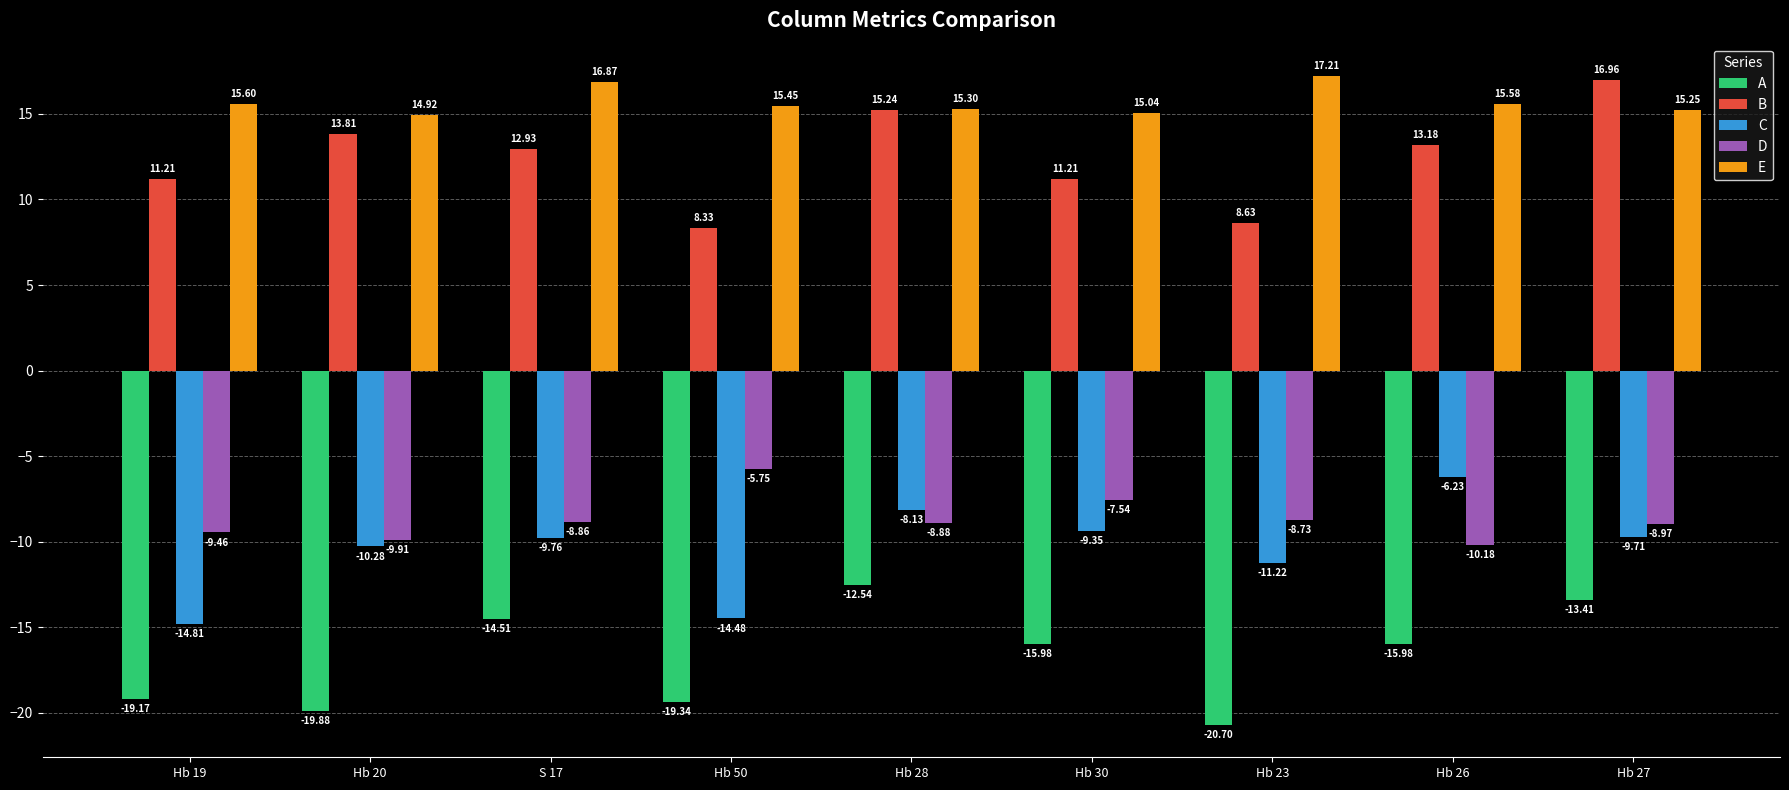

How many values in the A series are below -15?

6